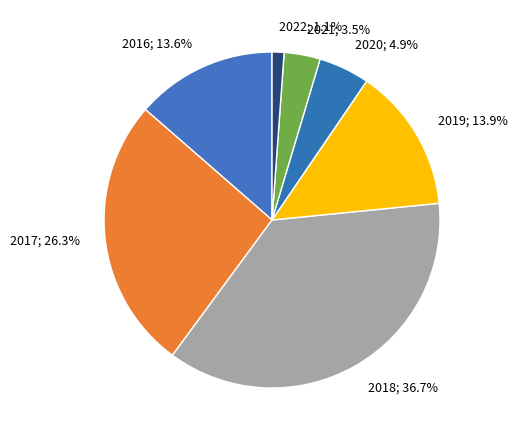

How many slices are in this pie chart?

7